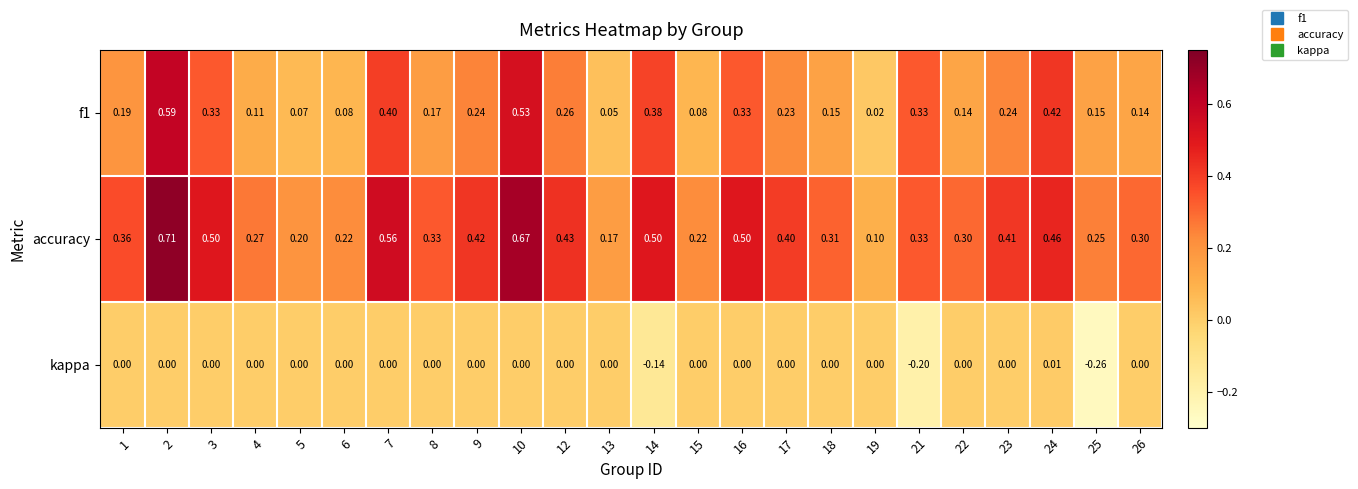

Which label corresponds to the smallest value in the chart?

25